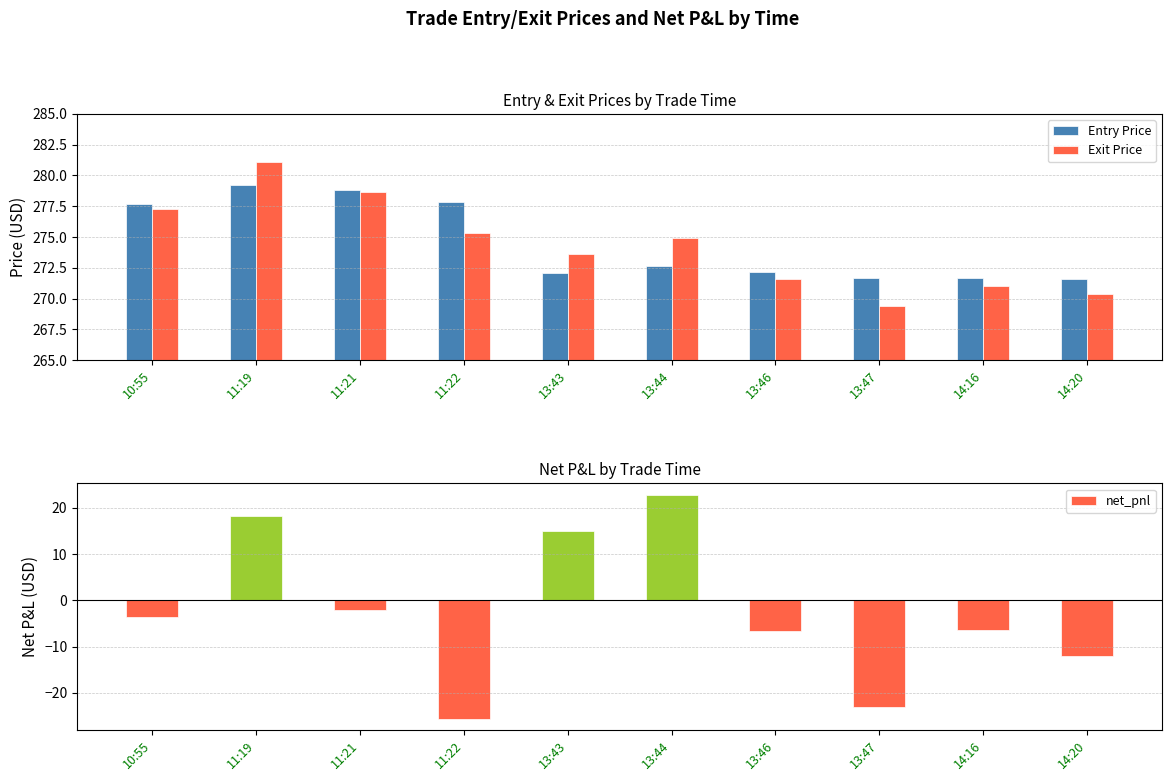

How many values in net_pnl are above zero?

3